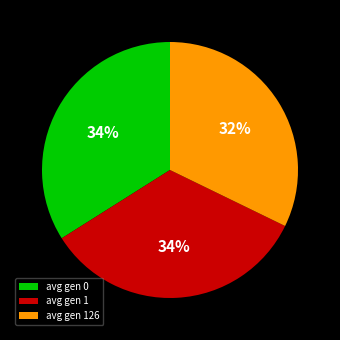

True or false: avg gen 1 accounts for 22% of the total.

False